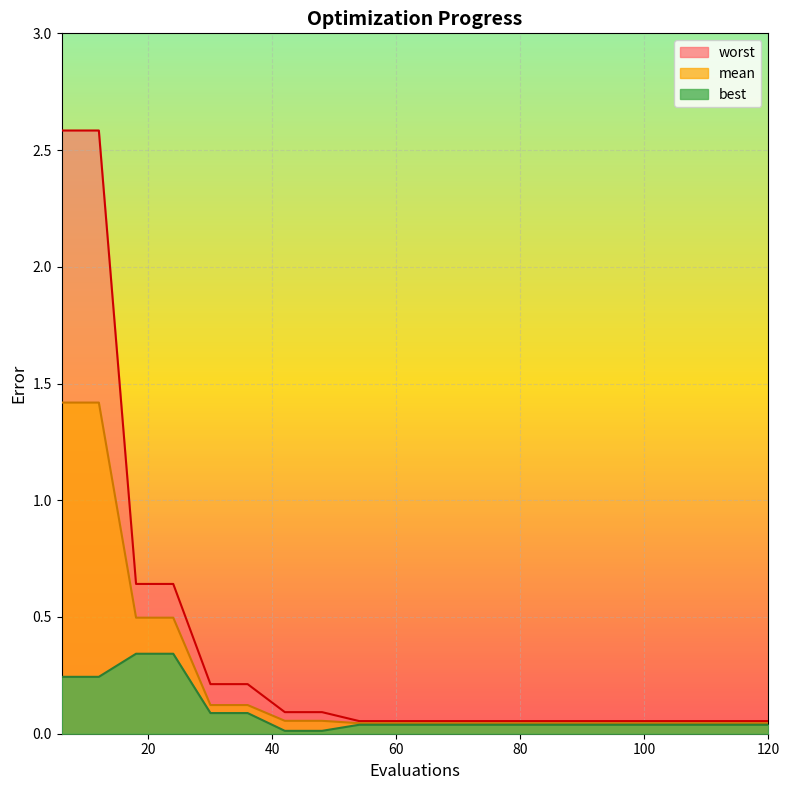

True or false: best has a value of 0.0 at 78.

True